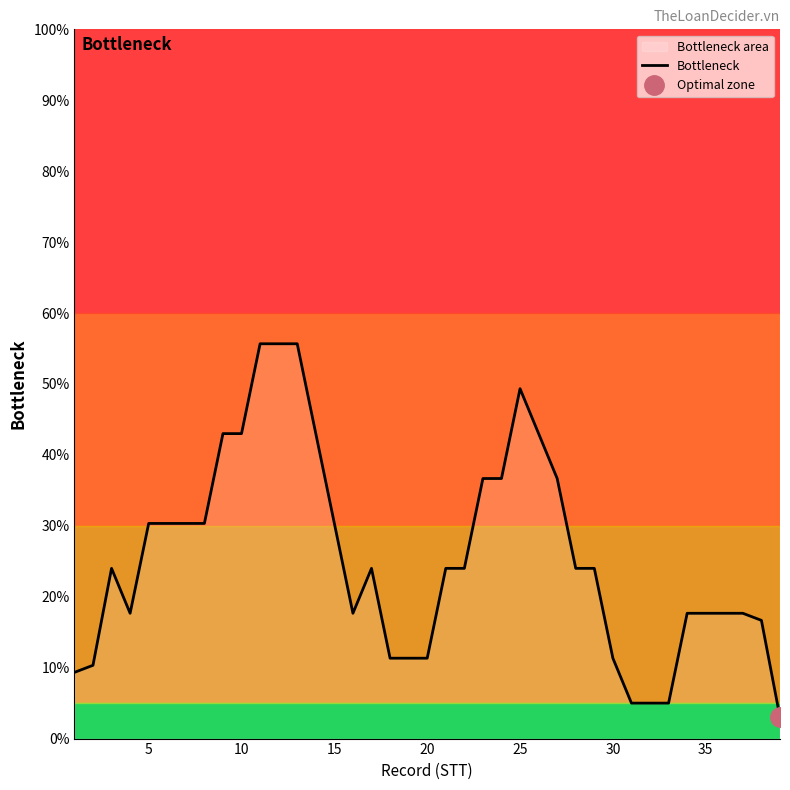

Is it true that Bottleneck equals 26.7 at 35?

False